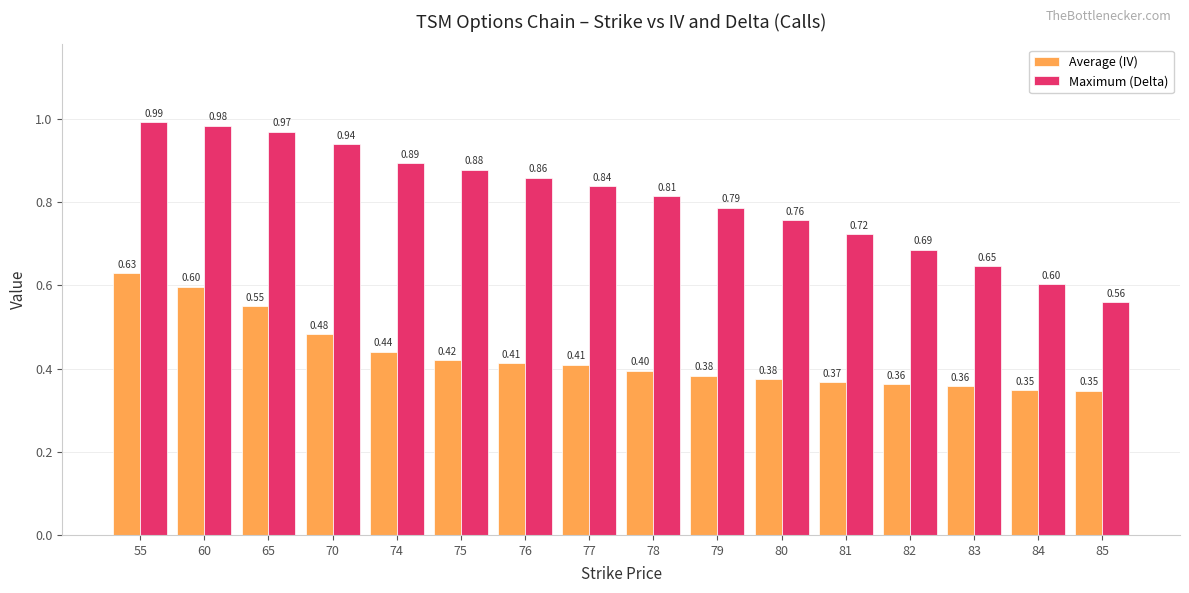

Which series changed the most between 75 and 77?

Maximum (Delta)